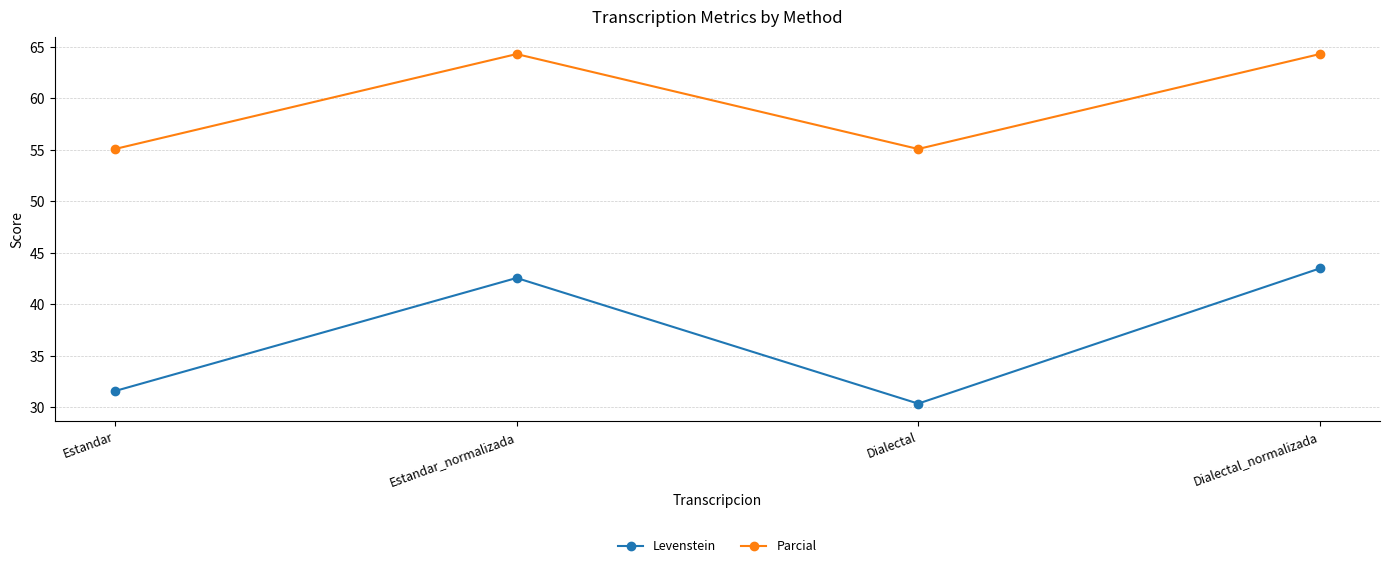

Reading left to right, what are all the values shown in this chart?

Levenstein: 31.6	42.6	30.4	43.5
Parcial: 55.1	64.3	55.1	64.3